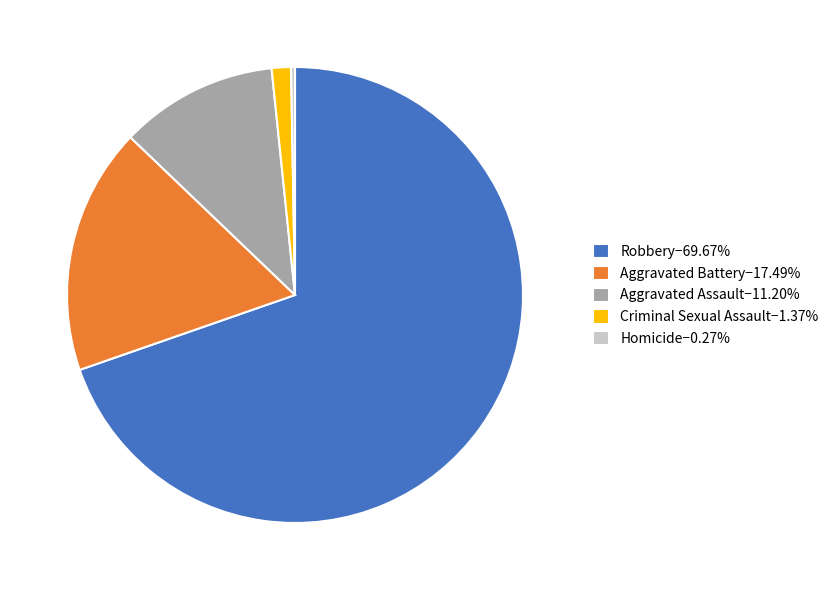

Does Robbery−69.67% represent more than half of the total?

Yes